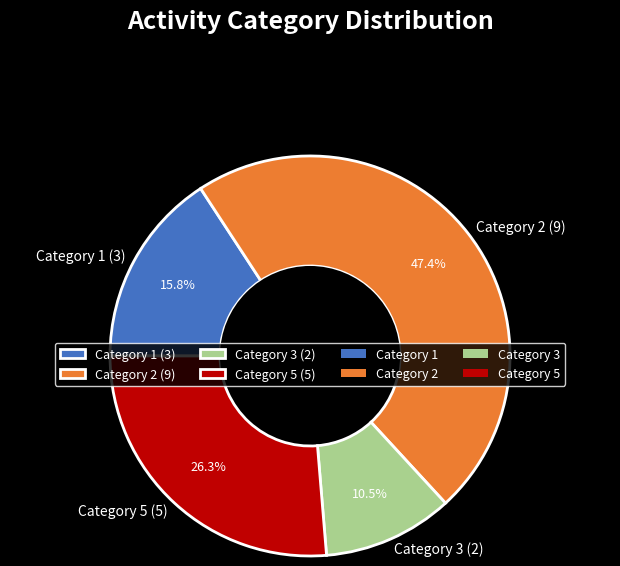

Approximately how many times larger is the value at Category 5 (5) compared to Category 3 (2)?

2.5